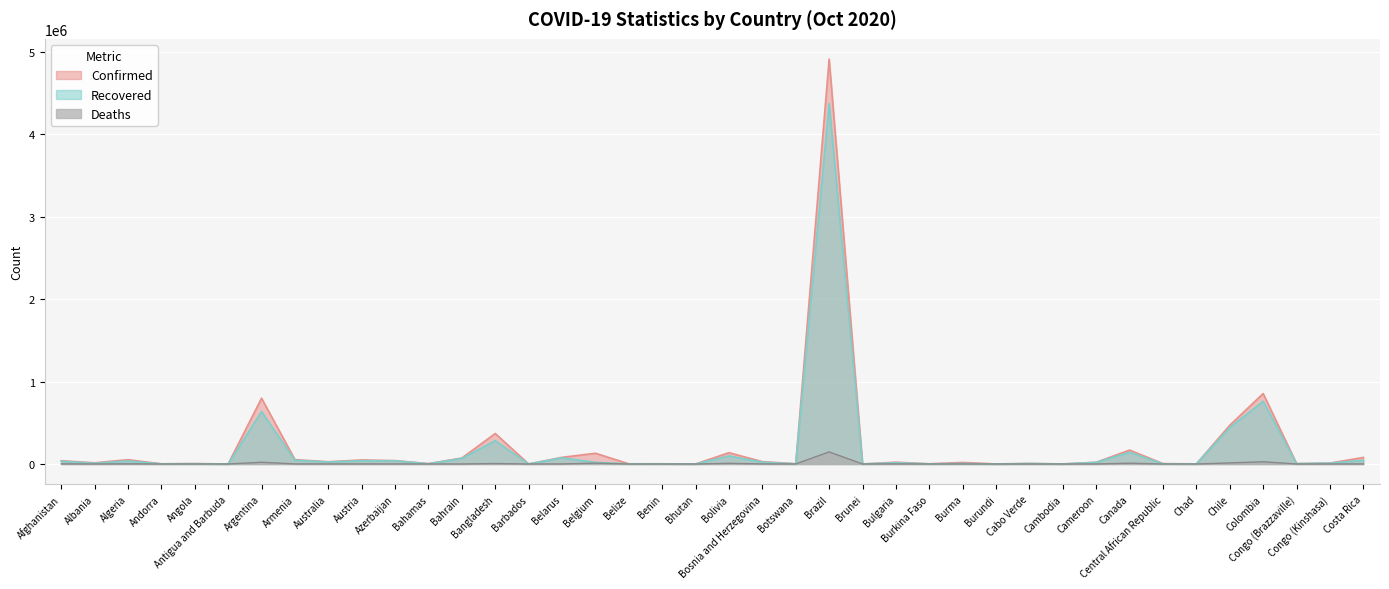

Reading left to right, extract all data points from this chart.

Confirmed: Afghanistan=39422	Albania=14410	Algeria=52136	Andorra=2110	Angola=5402	Antigua and Barbuda=107	Argentina=798486	Armenia=52677	Australia=27149	Austria=48896	Azerbaijan=40788	Bahamas=4409	Bahrain=72662	Bangladesh=370132	Barbados=199	Belarus=80696	Belgium=130235	Belize=2196	Benin=2357	Bhutan=298	Bolivia=136868	Bosnia and Herzegovina=28449	Botswana=3172	Brazil=4915289	Brunei=146	Bulgaria=21587	Burkina Faso=2167	Burma=18781	Burundi=514	Cabo Verde=6360	Cambodia=280	Cameroon=20924	Canada=168644	Central African Republic=4845	Chad=1217	Chile=470179	Colombia=855052	Congo (Brazzaville)=5089	Congo (Kinshasa)=10778	Costa Rica=79182
Recovered: Afghanistan=32879	Albania=8825	Algeria=36578	Andorra=1540	Angola=2577	Antigua and Barbuda=96	Argentina=636672	Armenia=44710	Australia=24890	Austria=39058	Azerbaijan=38587	Bahamas=2375	Bahrain=67475	Bangladesh=283182	Barbados=182	Belarus=75303	Belgium=19679	Belize=1378	Benin=1973	Bhutan=237	Bolivia=97547	Bosnia and Herzegovina=22032	Botswana=710	Brazil=4375354	Brunei=142	Bulgaria=15014	Burkina Faso=1419	Burma=5548	Burundi=472	Cabo Verde=5416	Cambodia=275	Cameroon=19764	Canada=142504	Central African Republic=1914	Chad=1075	Chile=442070	Colombia=761674	Congo (Brazzaville)=3887	Congo (Kinshasa)=10239	Costa Rica=45007
Deaths: Afghanistan=1466	Albania=400	Algeria=1760	Andorra=53	Angola=195	Antigua and Barbuda=3	Argentina=21018	Armenia=984	Australia=894	Austria=818	Azerbaijan=598	Bahamas=96	Bahrain=261	Bangladesh=5375	Barbados=7	Belarus=862	Belgium=10064	Belize=30	Benin=41	Bhutan=0	Bolivia=8101	Bosnia and Herzegovina=888	Botswana=16	Brazil=146352	Brunei=3	Bulgaria=844	Burkina Faso=59	Burma=444	Burundi=1	Cabo Verde=65	Cambodia=0	Cameroon=420	Canada=9533	Central African Republic=62	Chad=86	Chile=12979	Colombia=26712	Congo (Brazzaville)=89	Congo (Kinshasa)=274	Costa Rica=950